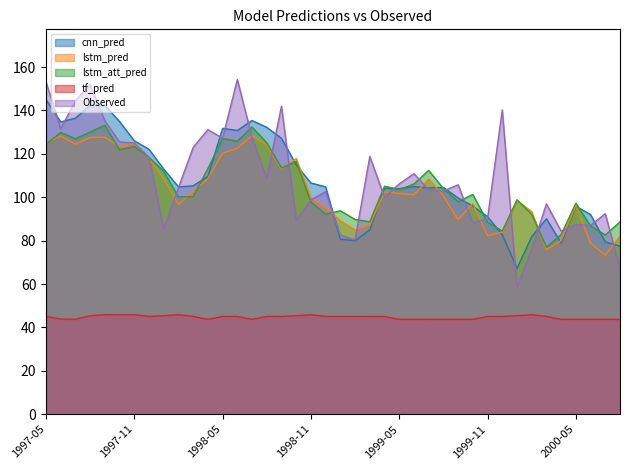

True or false: tf_pred and cnn_pred intersect in this chart.

False